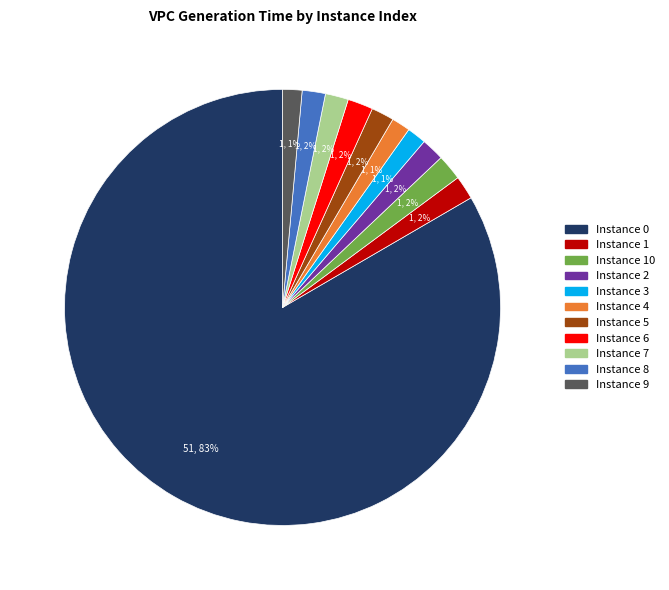

Between Instance 0 and Instance 6, which is larger?

Instance 0